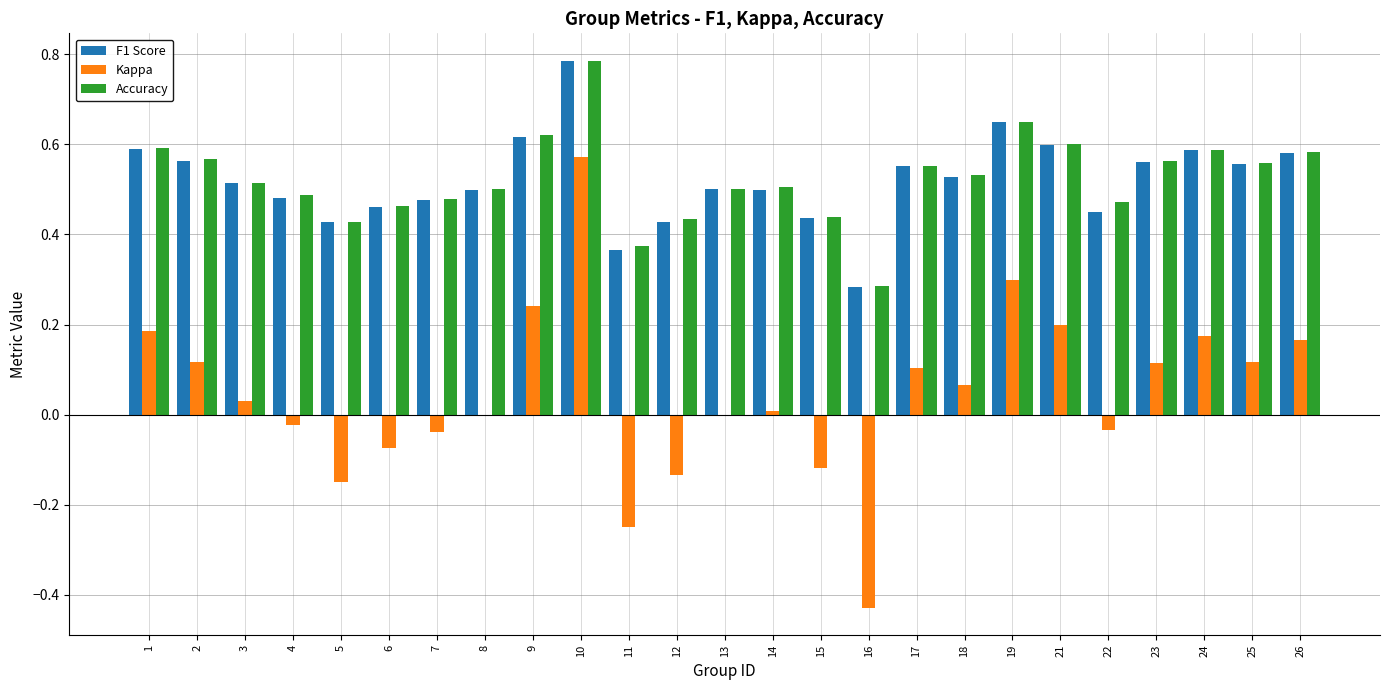

What is the sum of the F1 Score values at 23 and 18?

1.1